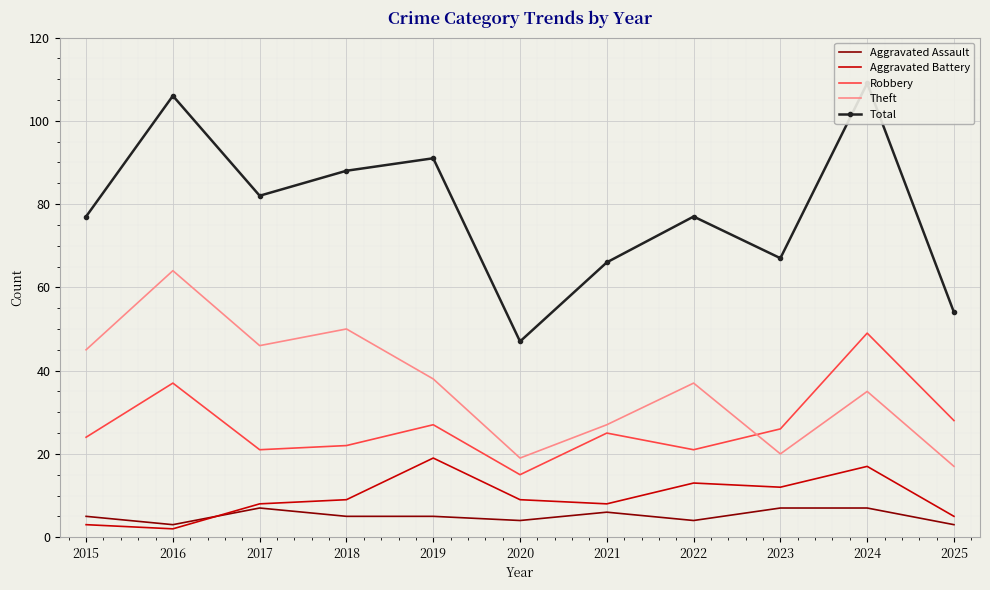

True or false: Robbery and Total cross at least once.

False